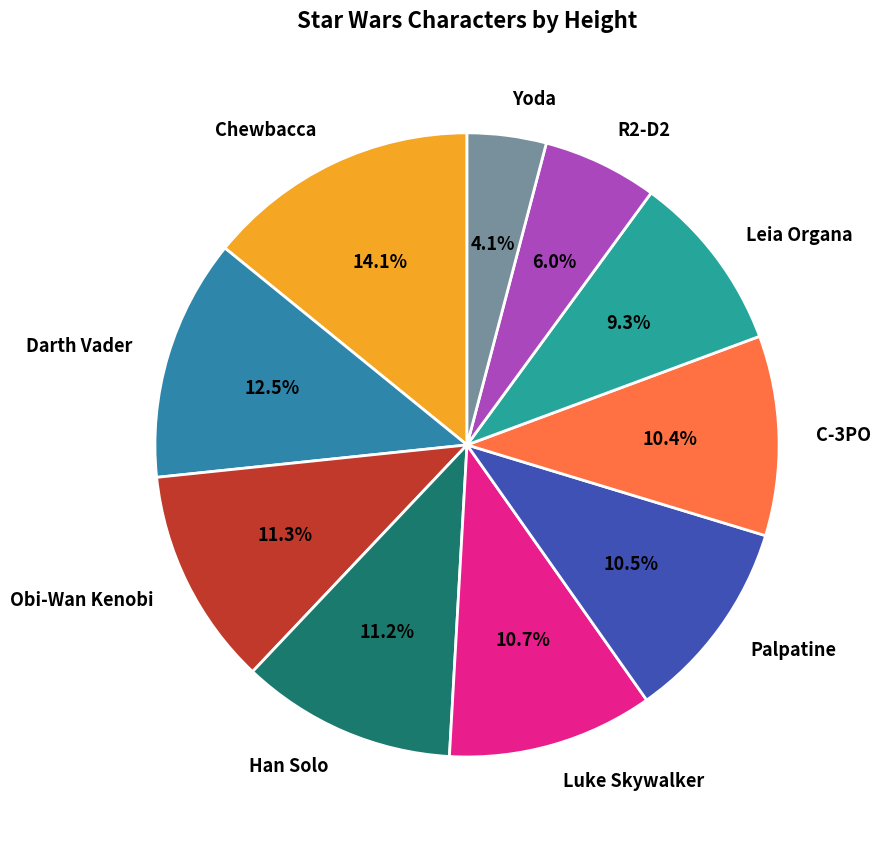

Is it true that Han Solo is 5% of the pie?

False